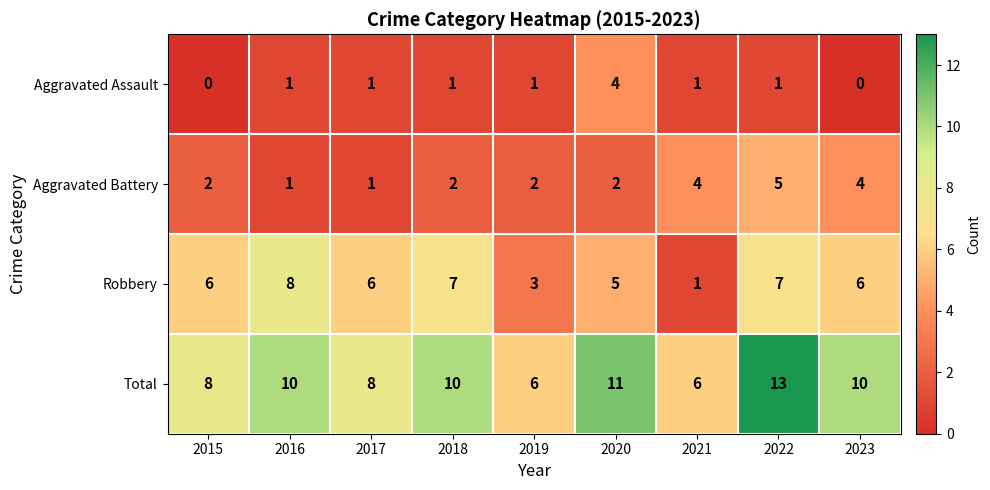

What is the sum of all Aggravated Battery values?

23